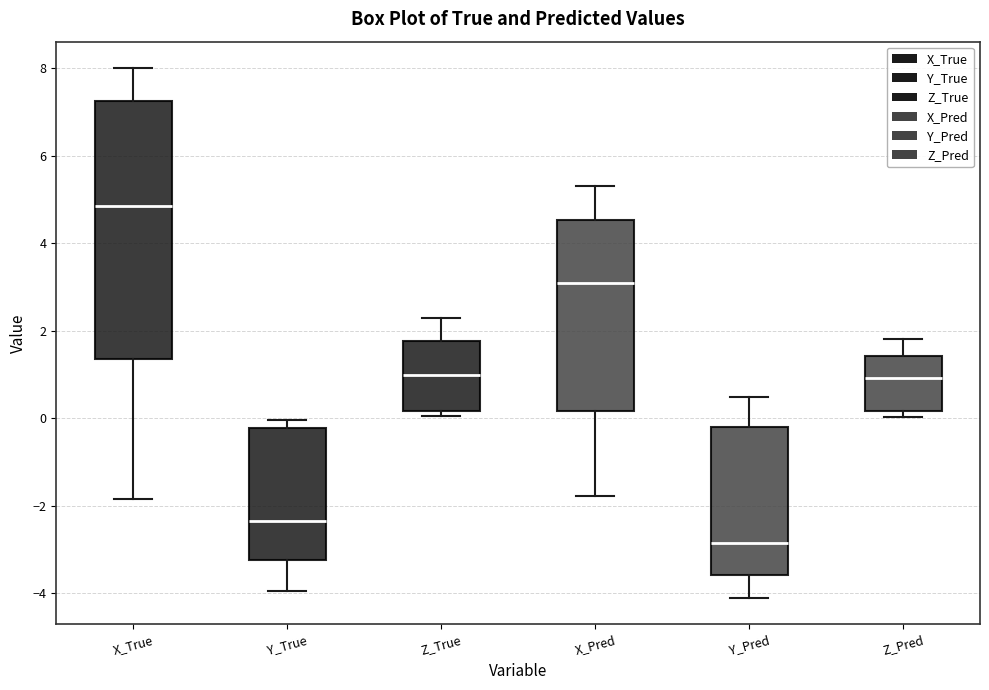

Reading left to right, transcribe this box plot: for each box, give where its median line is, the range the box spans, and where its two whiskers end, as read against the y-axis. The values are not printed on the chart, so give them approximately, as read against the axis.

X_True: median 4.8, box 1.4 to 7.2, whiskers -1.8 to 8.0
Y_True: median -2.4, box -3.2 to -0.2, whiskers -4.0 to 0.0
Z_True: median 1.0, box 0.2 to 1.8, whiskers 0.0 to 2.4
X_Pred: median 3.0, box 0.2 to 4.6, whiskers -1.8 to 5.4
Y_Pred: median -2.8, box -3.6 to -0.2, whiskers -4.2 to 0.4
Z_Pred: median 1.0, box 0.2 to 1.4, whiskers 0.0 to 1.8